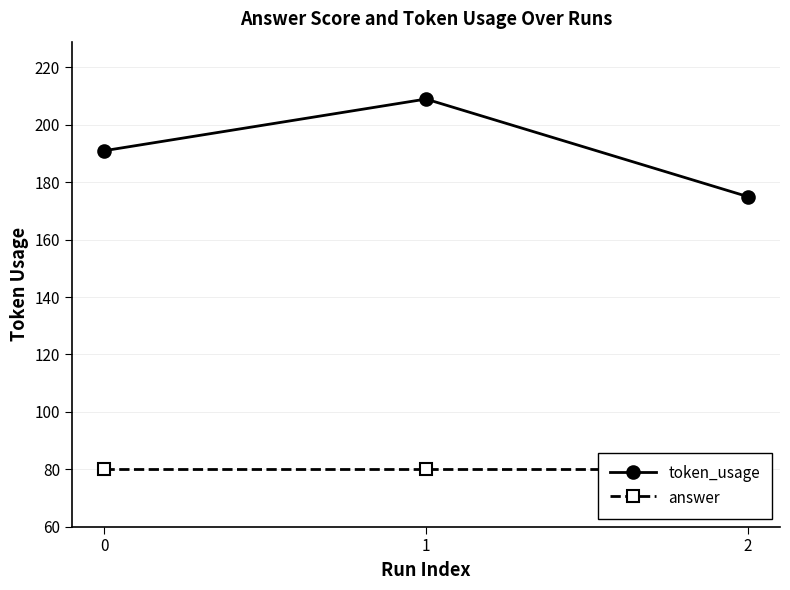

How many lines are shown in the chart?

2